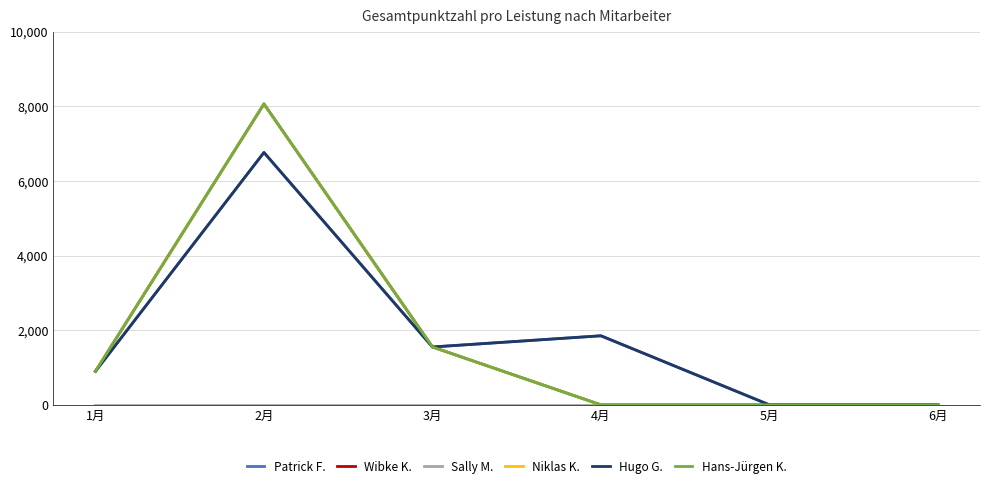

True or false: Hans-Jürgen K. has more than 0 points higher than both neighbors.

True